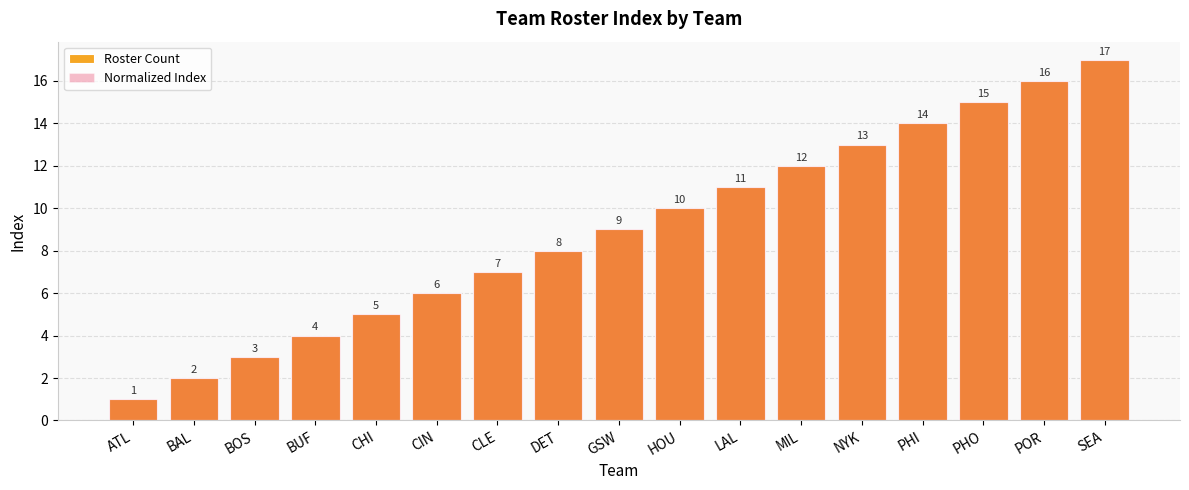

How many bars are there in total?

34